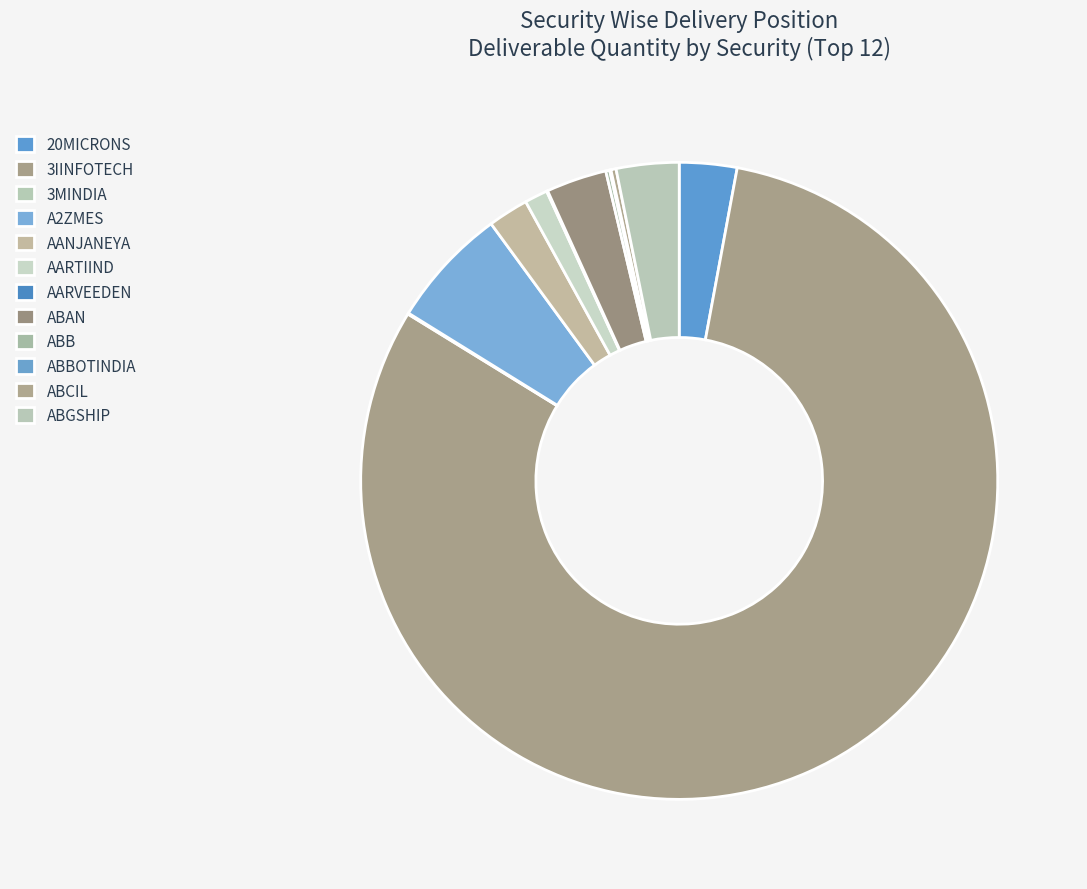

To the nearest percent, what is the average slice percentage?

8%